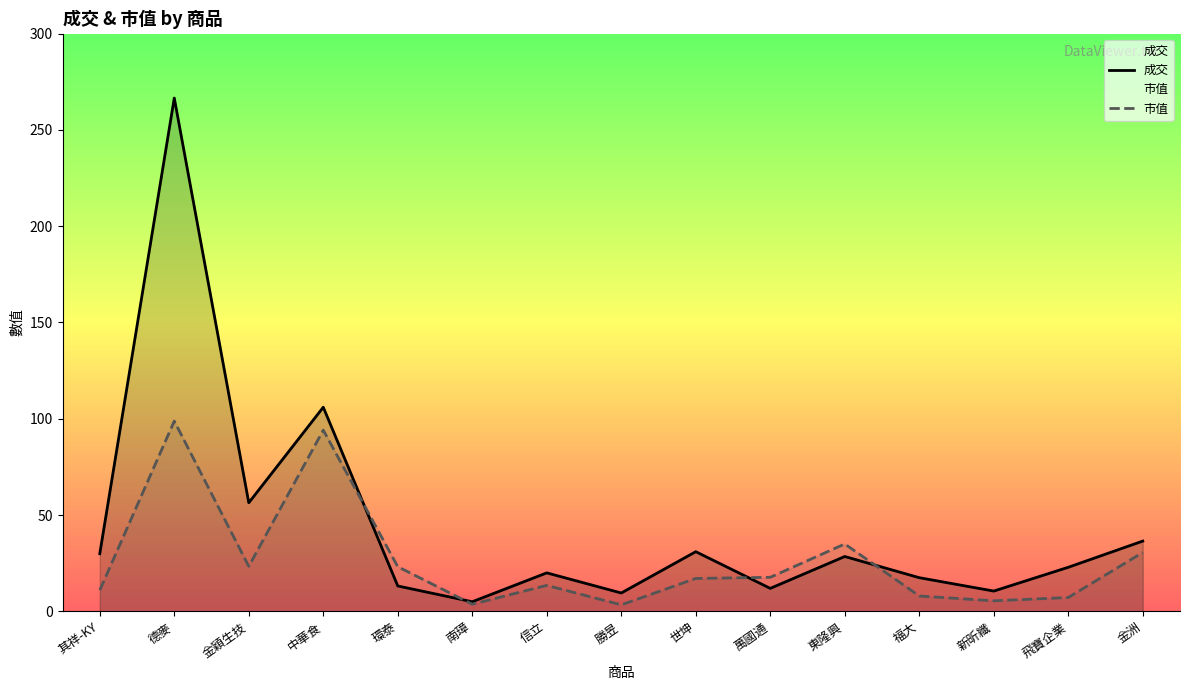

What is the minimum value shown in the chart?

3.4